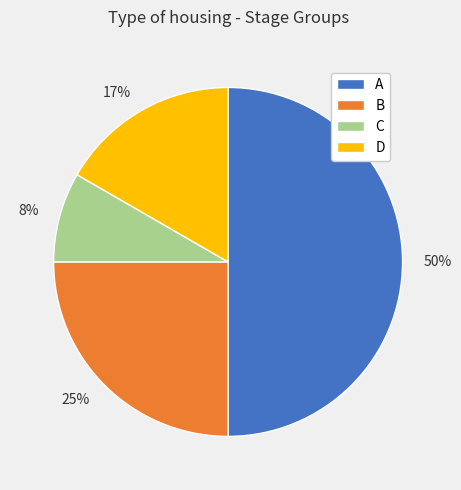

Do B and C together represent more than half of the pie?

No